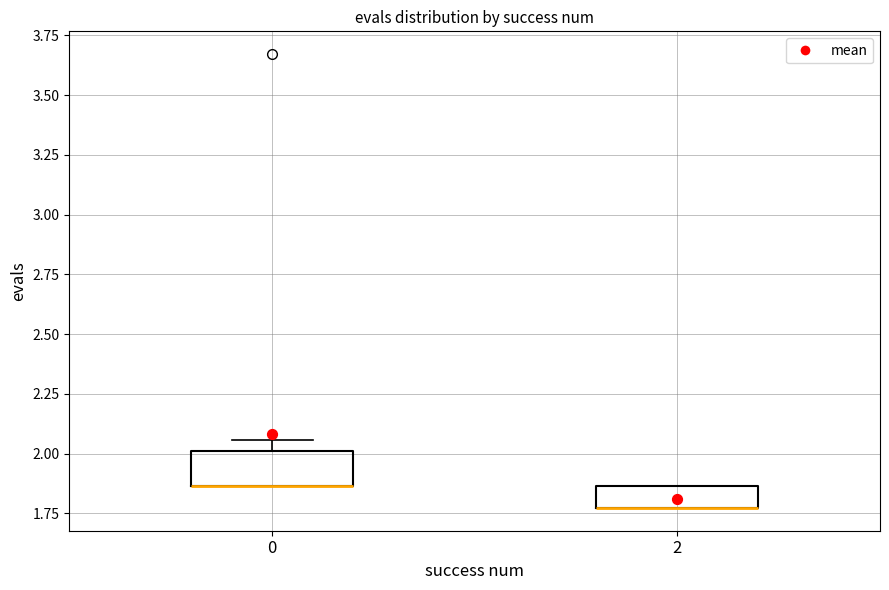

Reading left to right, read every box against the y-axis: the position of its median line, the range the box covers, and the ends of its whiskers. The values are not printed on the chart, so give them approximately, as read against the axis.

0: median 1.85 (drawn on the box's lower edge), box 1.85 to 2.00, whiskers 1.85 to 2.05
2: median 1.75 (drawn on the box's lower edge), box 1.75 to 1.85, whiskers 1.75 to 1.85